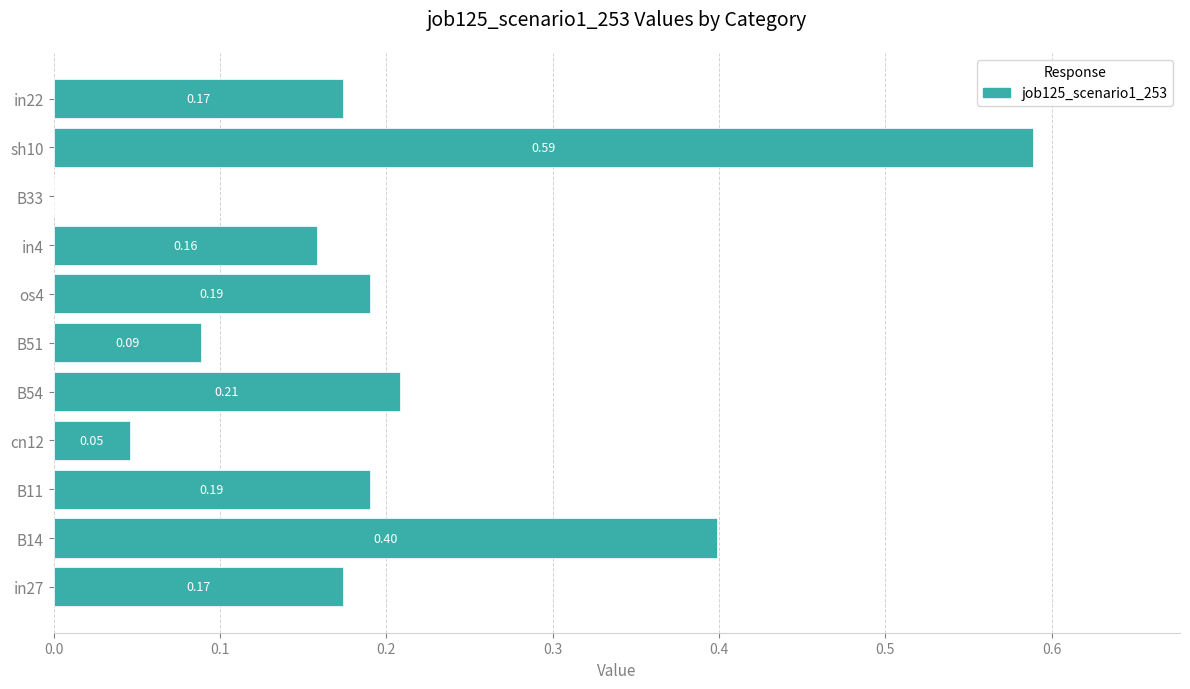

What is the sum of all values?

2.2